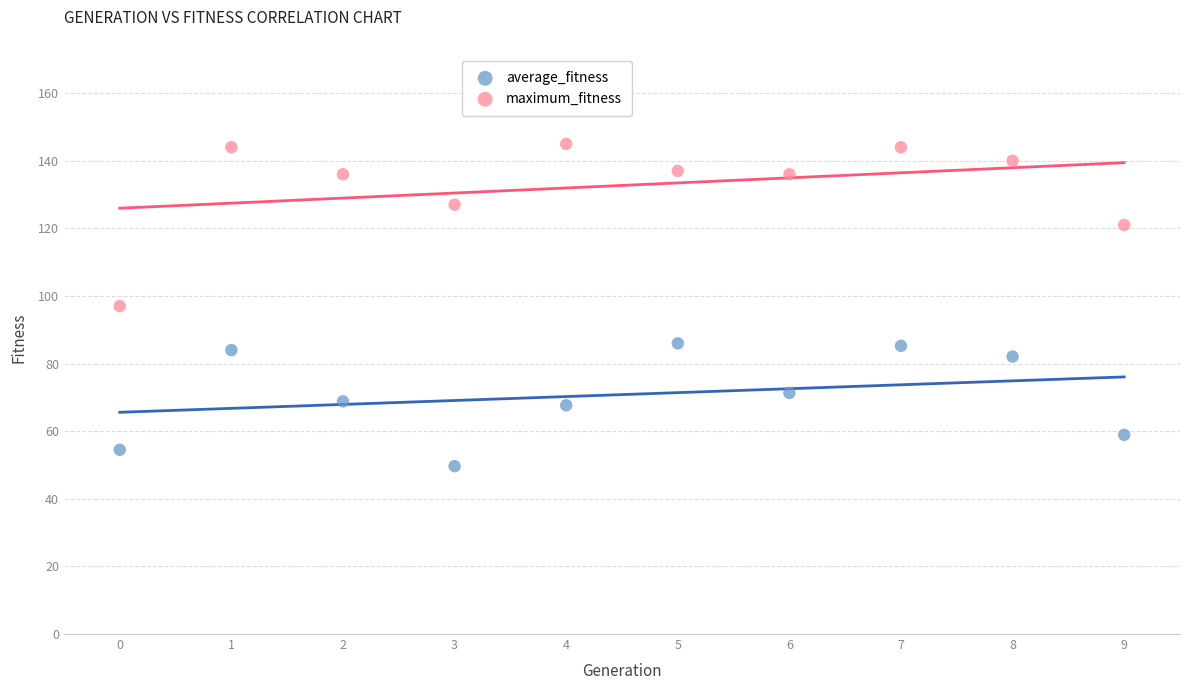

Which series reaches the maximum Y coordinate?

maximum_fitness